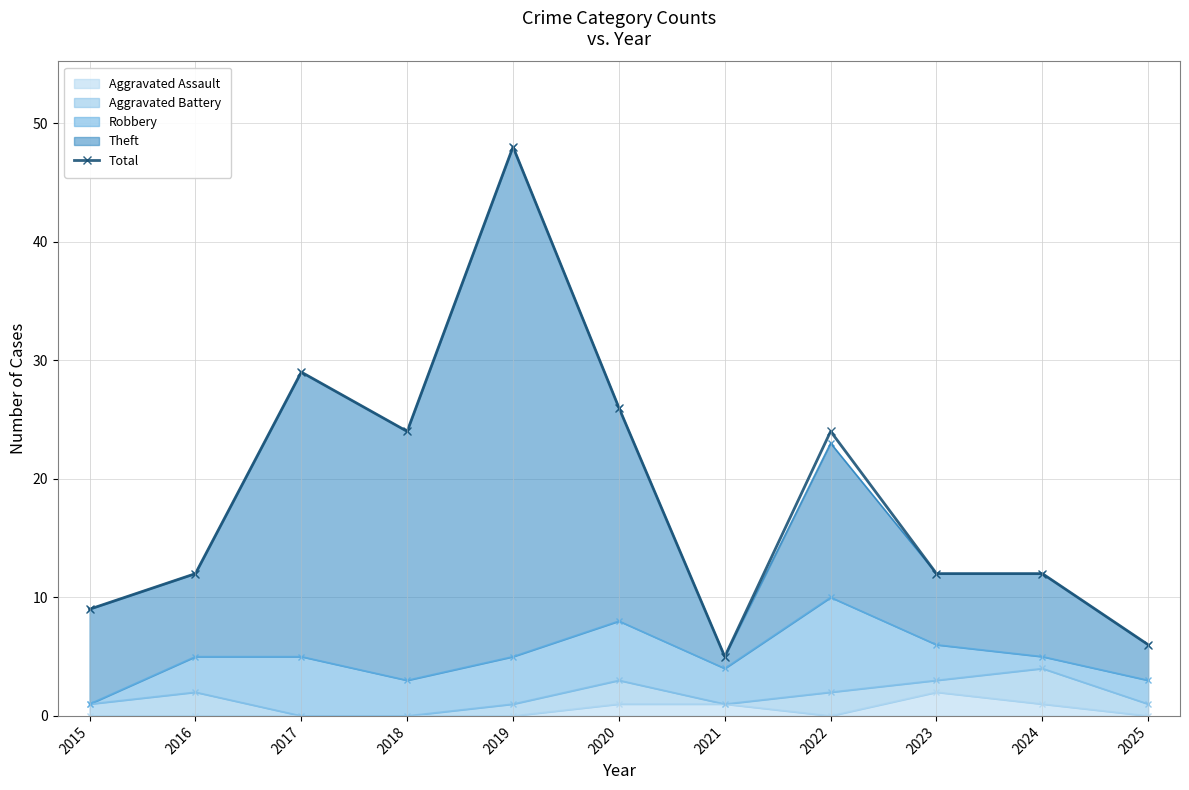

Between 2021 and 2015, which is larger?

2015